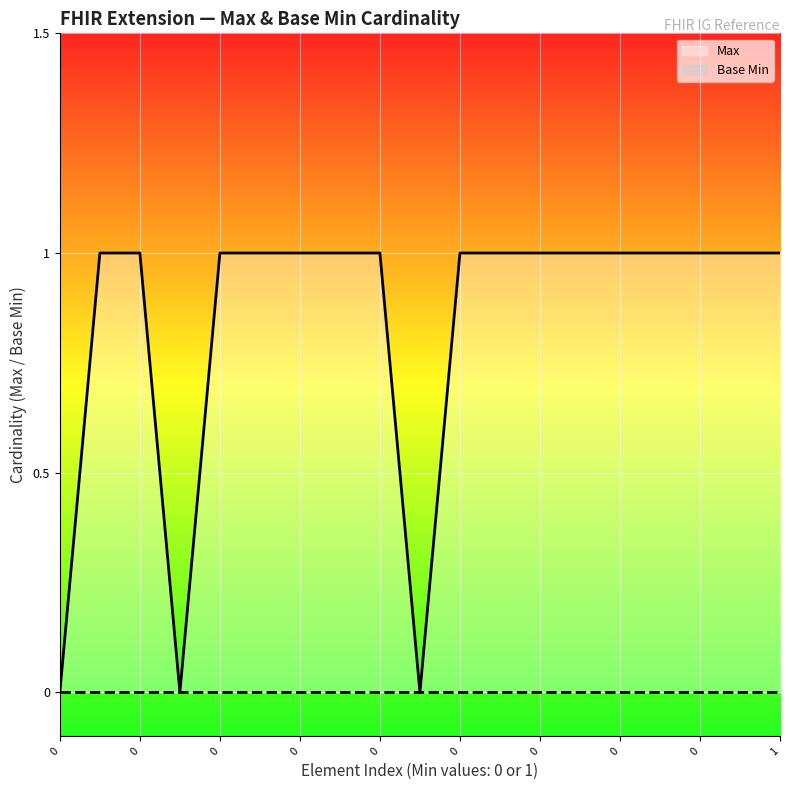

Rank the series by their average value, from highest to lowest.

Max, Base Min